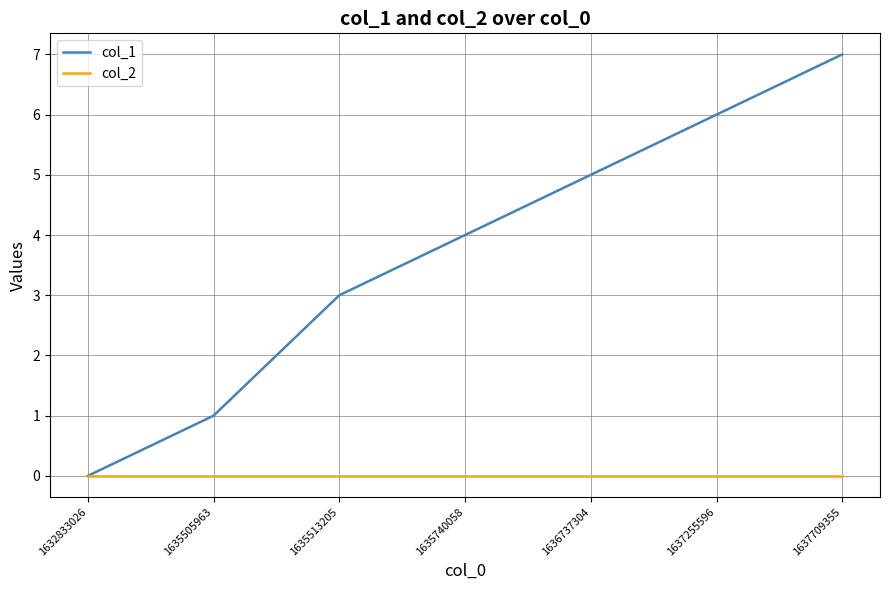

Rank the series by their maximum value, from highest to lowest.

col_1, col_2